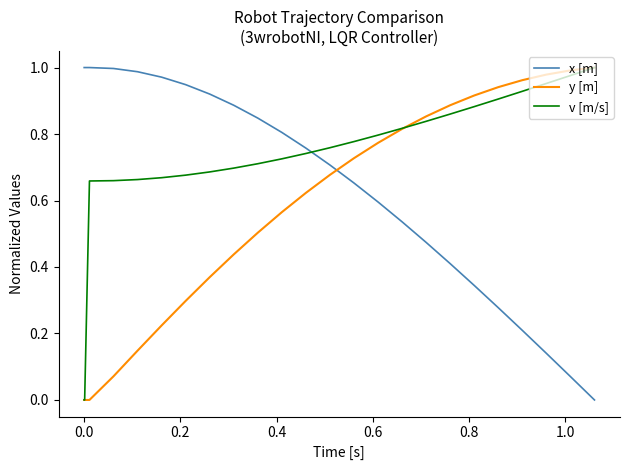

Which series has the largest total across all categories?

v [m/s]